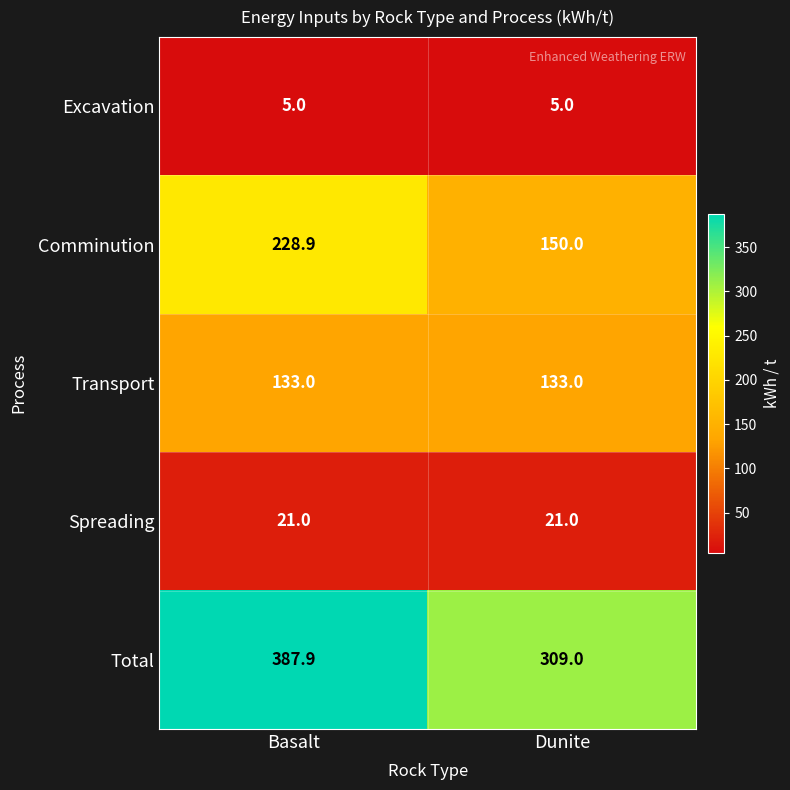

What is the greatest value displayed?

387.9